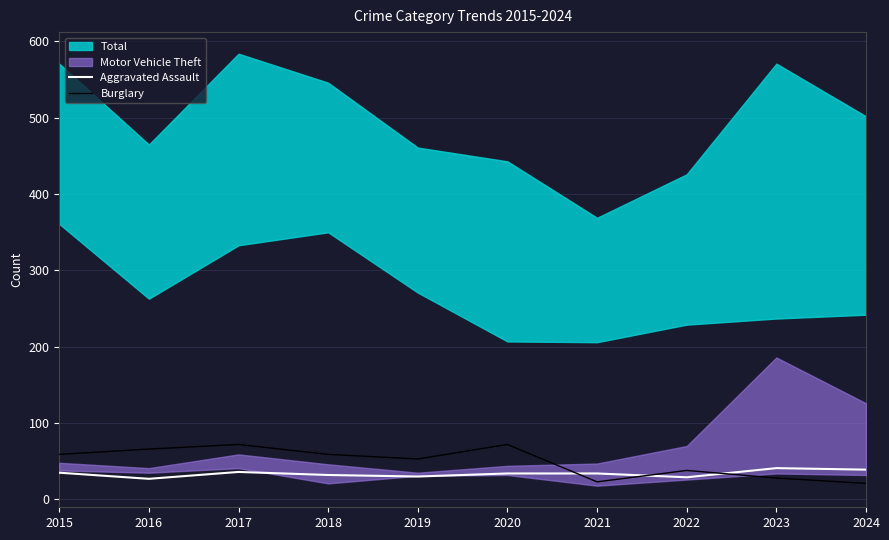

True or false: Burglary has a value of 93 at 2015.

False